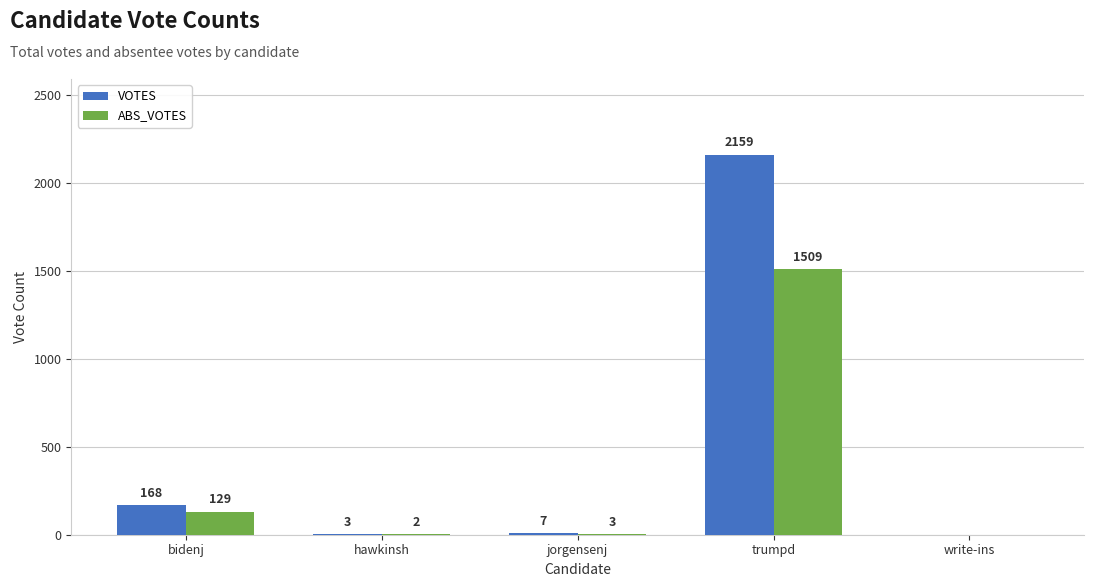

Are the bars grouped side by side (vs. stacked)?

Yes